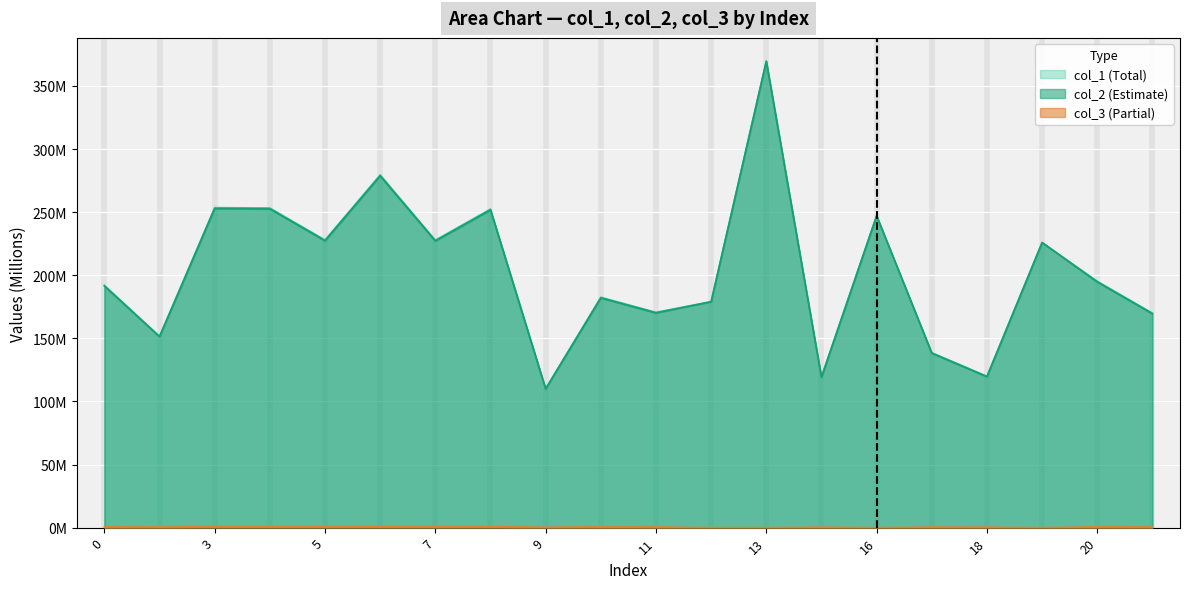

What are all the series names shown in the legend?

col_1, col_2, col_3